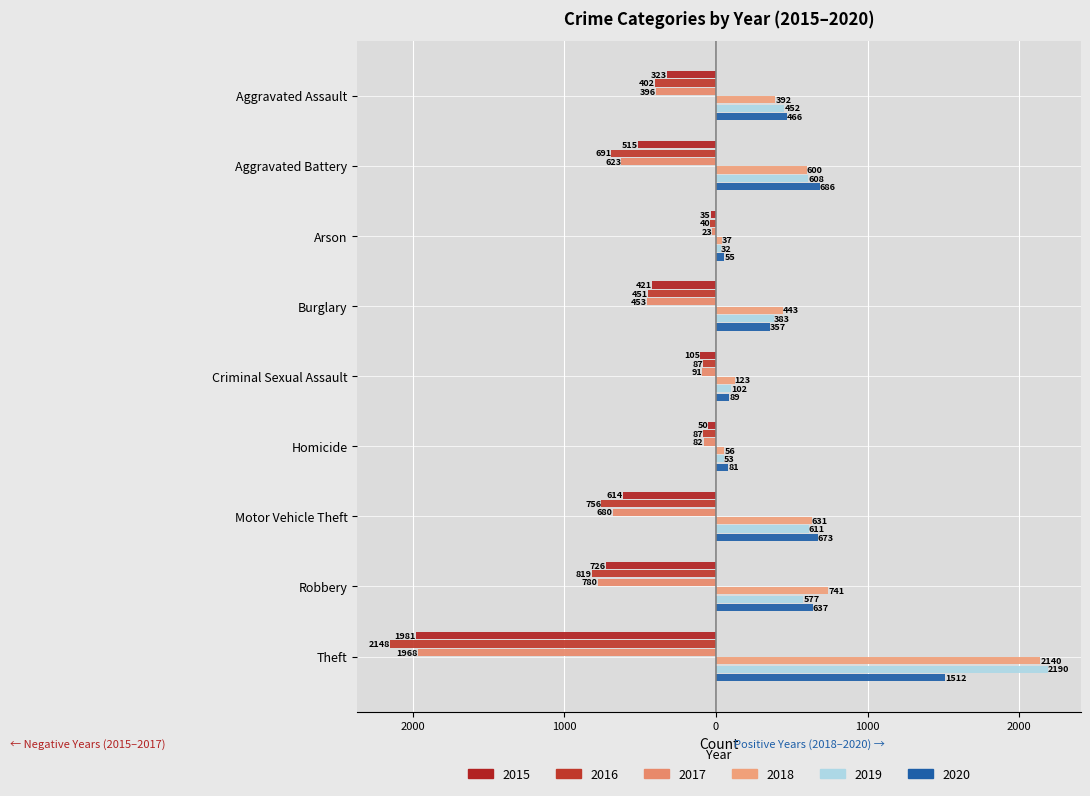

Reading right to left, extract all data points from this chart.

2015: Theft=-1981	Robbery=-726	Motor Vehicle Theft=-614	Homicide=-50	Criminal Sexual Assault=-105	Burglary=-421	Arson=-35	Aggravated Battery=-515	Aggravated Assault=-323
2016: Theft=-2148	Robbery=-819	Motor Vehicle Theft=-756	Homicide=-87	Criminal Sexual Assault=-87	Burglary=-451	Arson=-40	Aggravated Battery=-691	Aggravated Assault=-402
2017: Theft=-1968	Robbery=-780	Motor Vehicle Theft=-680	Homicide=-82	Criminal Sexual Assault=-91	Burglary=-453	Arson=-23	Aggravated Battery=-623	Aggravated Assault=-396
2018: Theft=2140	Robbery=741	Motor Vehicle Theft=631	Homicide=56	Criminal Sexual Assault=123	Burglary=443	Arson=37	Aggravated Battery=600	Aggravated Assault=392
2019: Theft=2190	Robbery=577	Motor Vehicle Theft=611	Homicide=53	Criminal Sexual Assault=102	Burglary=383	Arson=32	Aggravated Battery=608	Aggravated Assault=452
2020: Theft=1512	Robbery=637	Motor Vehicle Theft=673	Homicide=81	Criminal Sexual Assault=89	Burglary=357	Arson=55	Aggravated Battery=686	Aggravated Assault=466